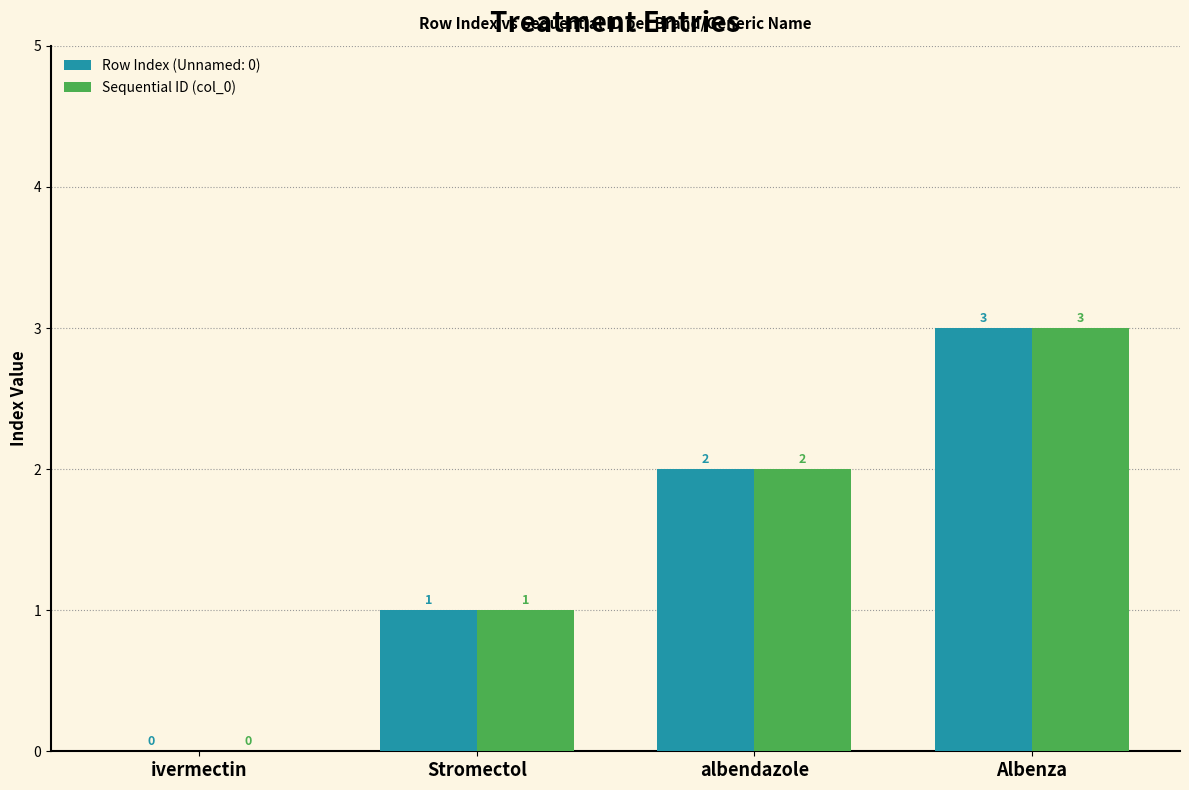

The Sequential ID (col_0) series shows 3 at albendazole. True or false?

False